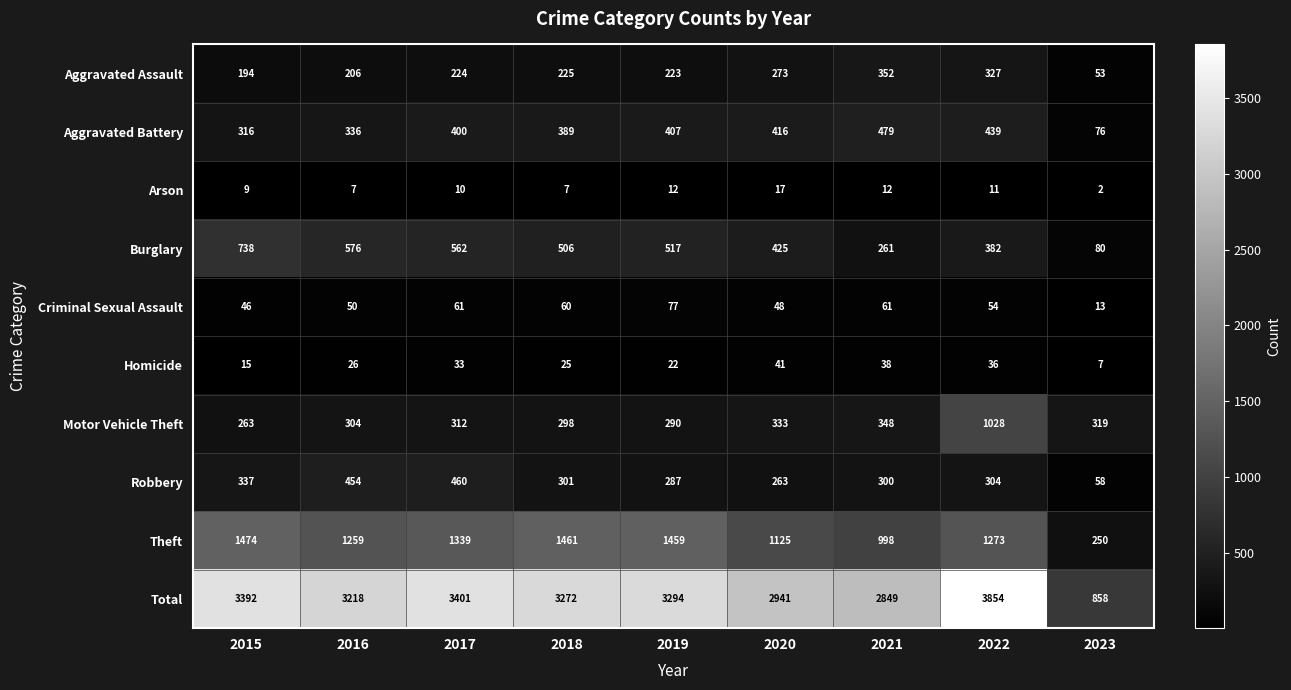

List the labels in order of Theft value, largest first.

2015, 2018, 2019, 2017, 2022, 2016, 2020, 2021, 2023